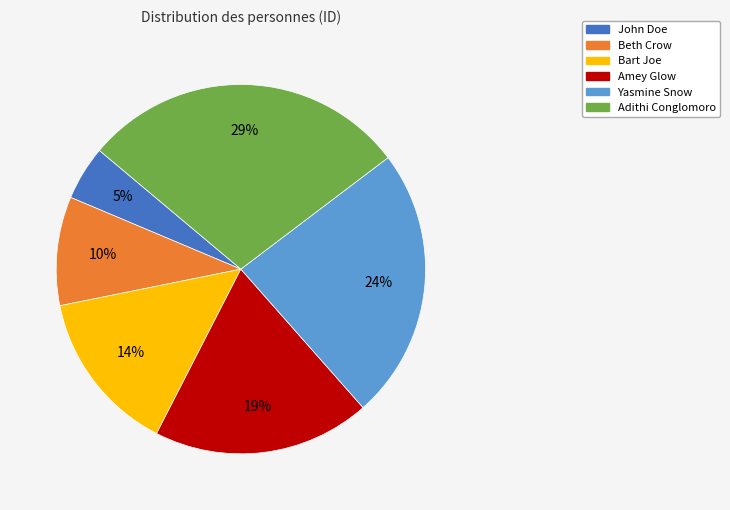

Rank the categories by value from highest to lowest.

Adithi Conglomoro, Yasmine Snow, Amey Glow, Bart Joe, Beth Crow, John Doe